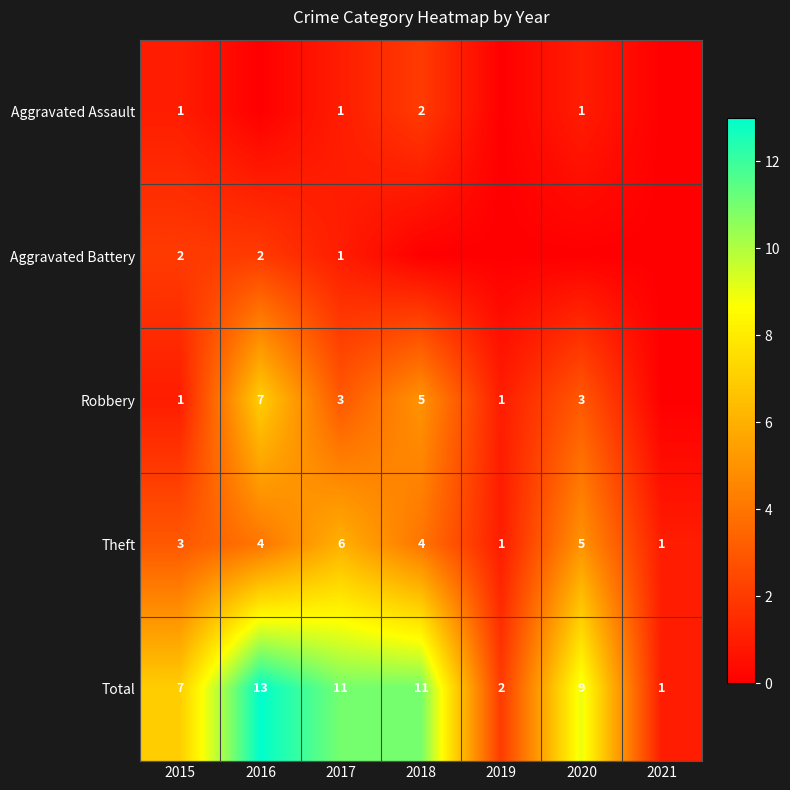

At which category is the sum across all series the highest?

2016